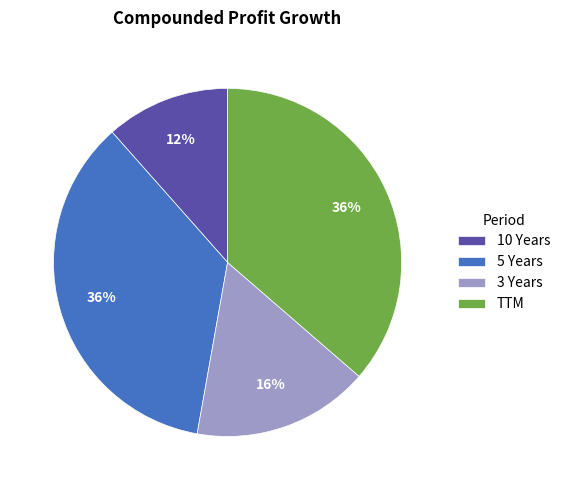

Which category has the smallest portion of the pie?

10 Years